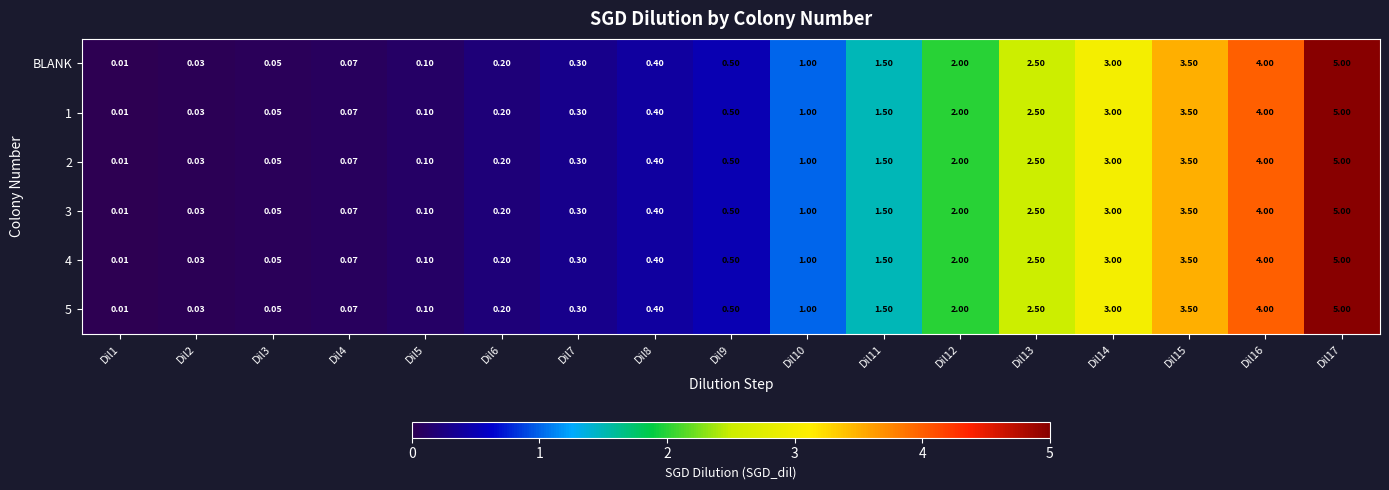

Is the value of 2 at Dil7 greater than the value of BLANK at Dil10?

No